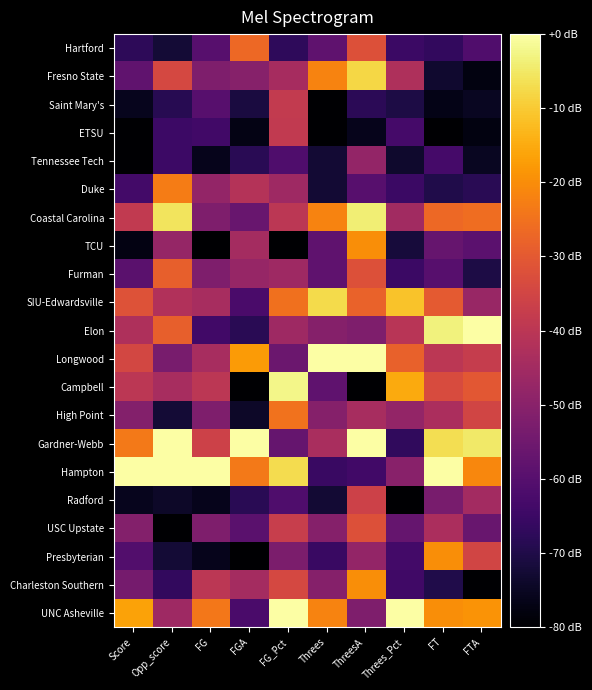

Which series has the largest range (max minus min)?

Campbell